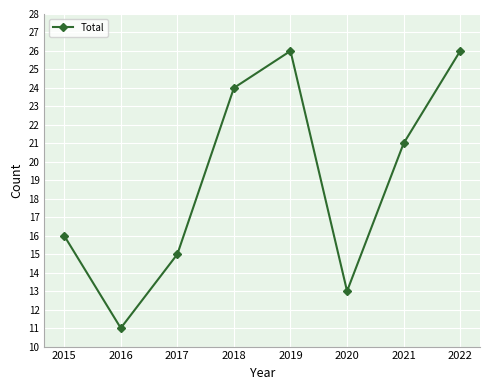

What is the approximate value at 2019, to the nearest 5?

25